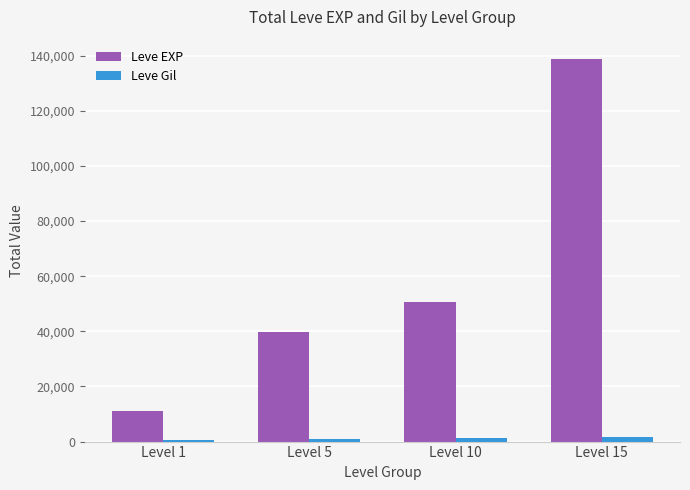

How many data points does each series have?

4